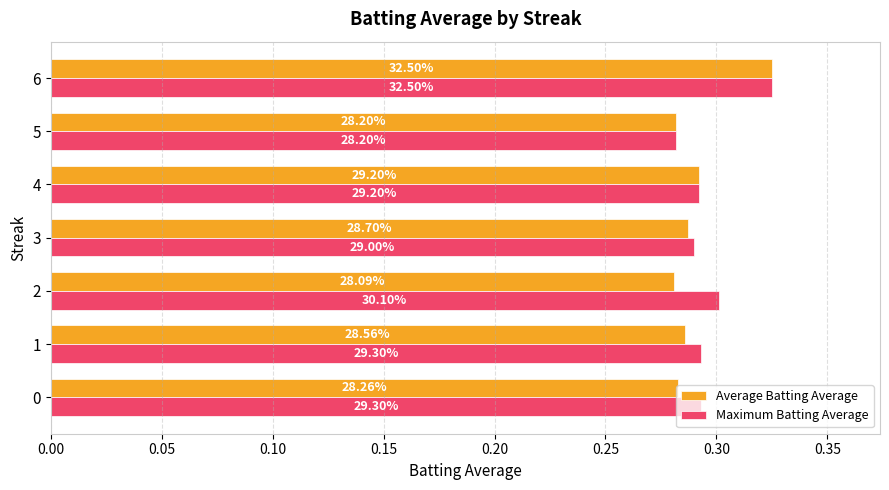

What are all the series names shown in the legend?

Average Batting Average, Maximum Batting Average